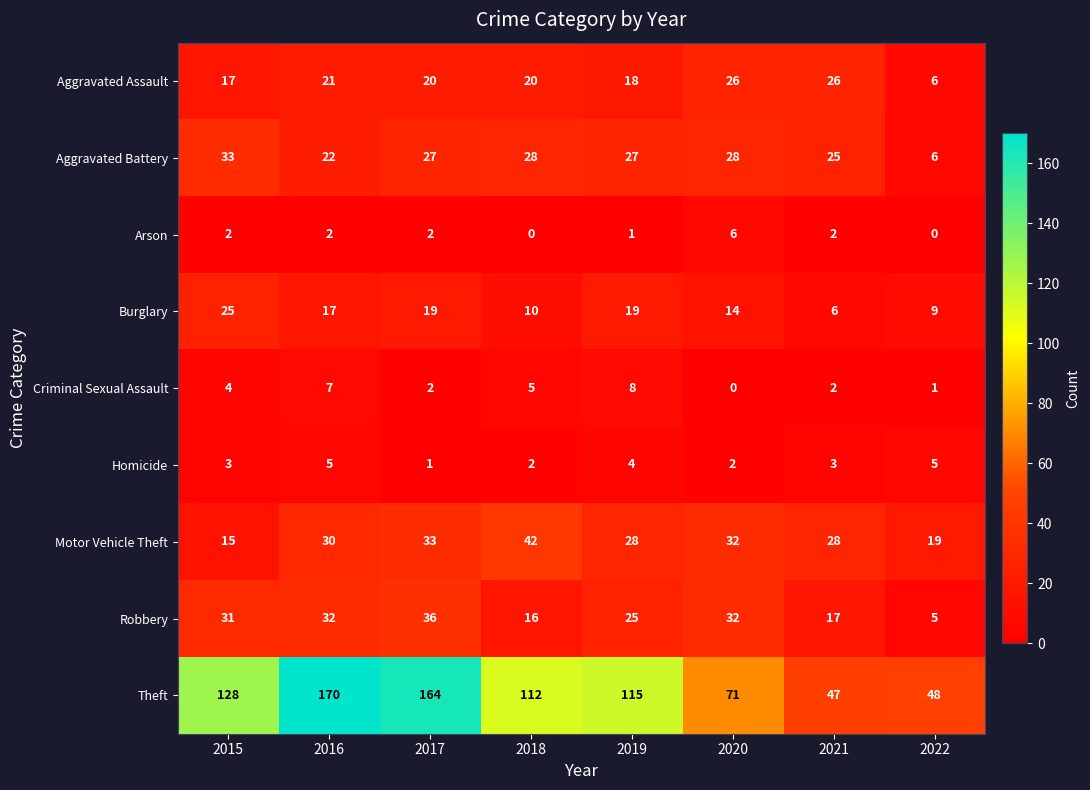

True or false: Criminal Sexual Assault has a value of 1 at 2022.

True